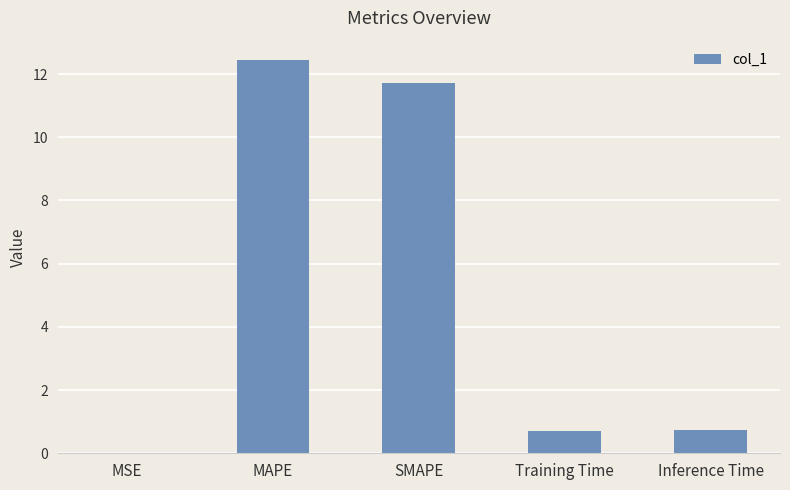

Read the value at Training Time.

0.7